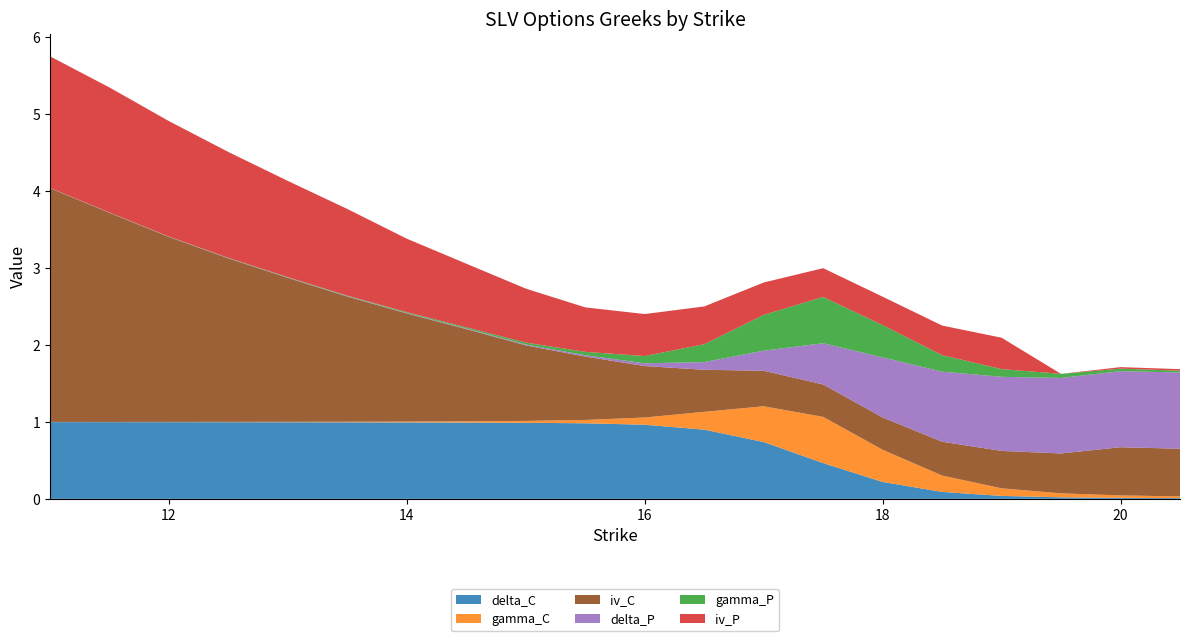

Reading left to right, extract all data points from this chart.

delta_C: 11=1.0	11.5=1.0	12=1.0	12.5=1.0	13=1.0	13.5=1.0	14=1.0	14.5=1.0	15=1.0	15.5=1.0	16=1.0	16.5=0.9	17=0.7	17.5=0.5	18=0.2	18.5=0.1	19=0.0	19.5=0.0	20=0.0	20.5=0.0
gamma_C: 11=0.0	11.5=0.0	12=0.0	12.5=0.0	13=0.0	13.5=0.0	14=0.0	14.5=0.0	15=0.0	15.5=0.0	16=0.1	16.5=0.2	17=0.5	17.5=0.6	18=0.4	18.5=0.2	19=0.1	19.5=0.1	20=0.0	20.5=0.0
iv_C: 11=3.0	11.5=2.7	12=2.4	12.5=2.1	13=1.9	13.5=1.6	14=1.4	14.5=1.2	15=1.0	15.5=0.8	16=0.7	16.5=0.5	17=0.5	17.5=0.4	18=0.4	18.5=0.4	19=0.5	19.5=0.5	20=0.6	20.5=0.6
delta_P: 11=0.0	11.5=0.0	12=0.0	12.5=0.0	13=0.0	13.5=0.0	14=0.0	14.5=0.0	15=0.0	15.5=0.0	16=0.0	16.5=0.1	17=0.3	17.5=0.5	18=0.8	18.5=0.9	19=1.0	19.5=1.0	20=1.0	20.5=1.0
gamma_P: 11=0.0	11.5=0.0	12=0.0	12.5=0.0	13=0.0	13.5=0.0	14=0.0	14.5=0.0	15=0.0	15.5=0.0	16=0.1	16.5=0.2	17=0.5	17.5=0.6	18=0.4	18.5=0.2	19=0.1	19.5=0.1	20=0.0	20.5=0.0
iv_P: 11=1.7	11.5=1.6	12=1.5	12.5=1.4	13=1.3	13.5=1.1	14=1.0	14.5=0.8	15=0.7	15.5=0.6	16=0.5	16.5=0.5	17=0.4	17.5=0.4	18=0.4	18.5=0.4	19=0.4	19.5=0.0	20=0.0	20.5=0.0